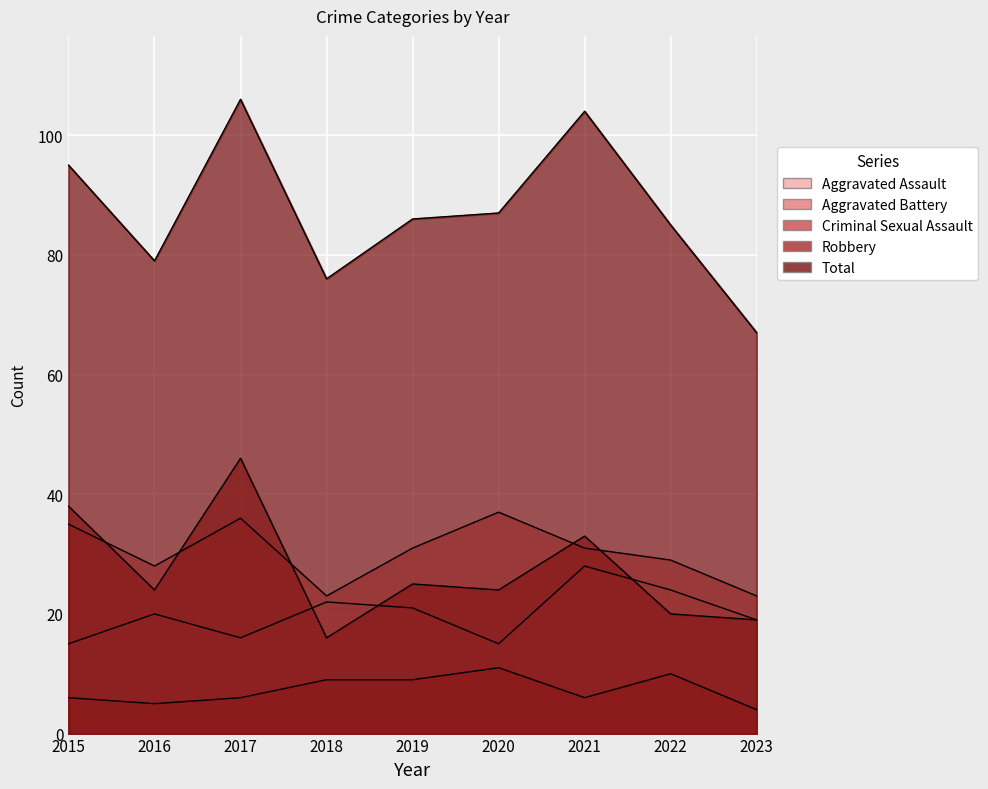

How many data points in Total are less than 86?

4